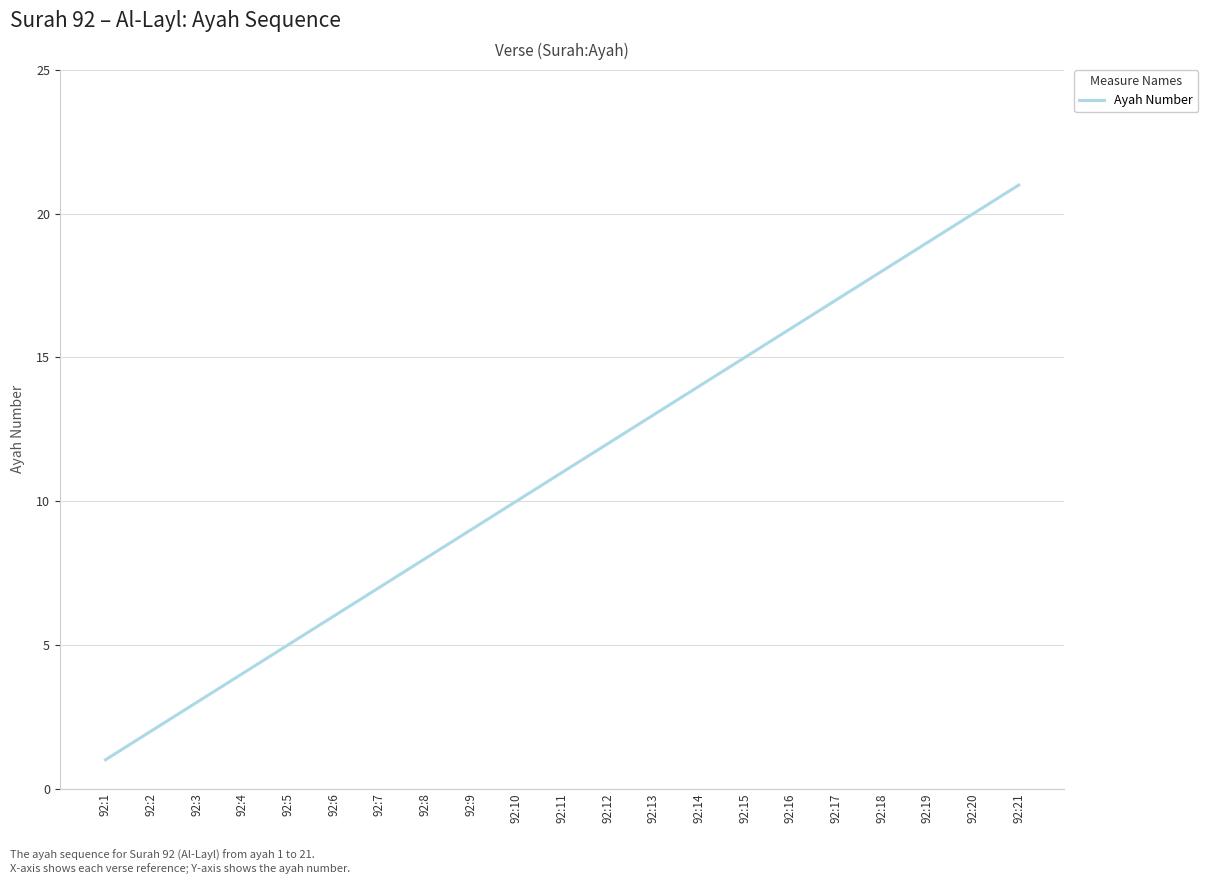

Reading left to right, extract all data points from this chart.

92:1=1	92:2=2	92:3=3	92:4=4	92:5=5	92:6=6	92:7=7	92:8=8	92:9=9	92:10=10	92:11=11	92:12=12	92:13=13	92:14=14	92:15=15	92:16=16	92:17=17	92:18=18	92:19=19	92:20=20	92:21=21